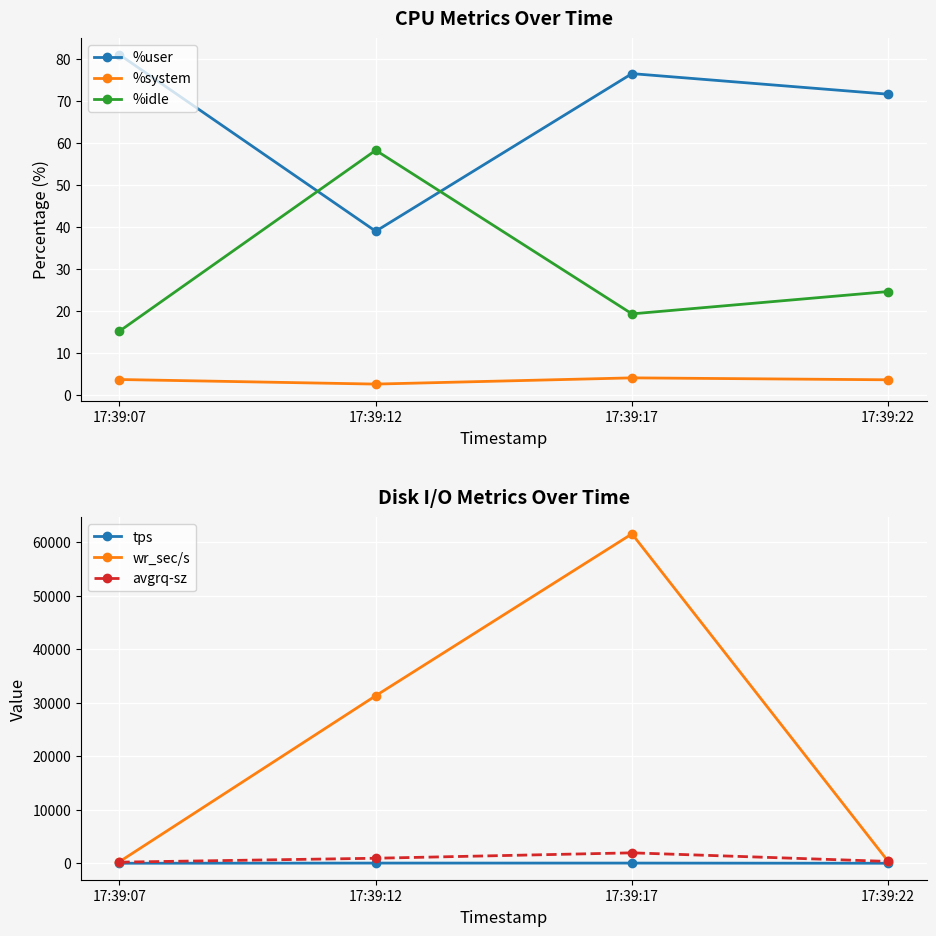

In %user, how many points are lower than both neighbors (excluding endpoints)?

1